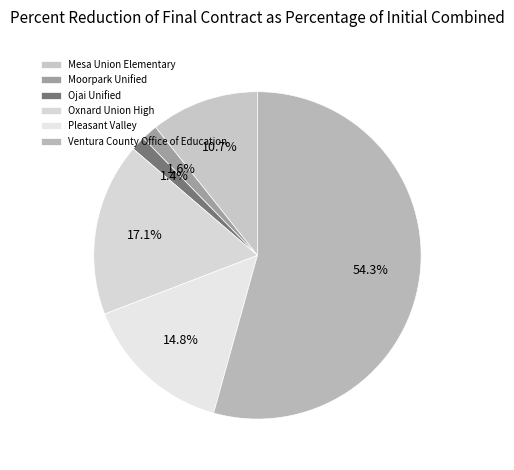

To the nearest percent, what is the average slice percentage?

17%